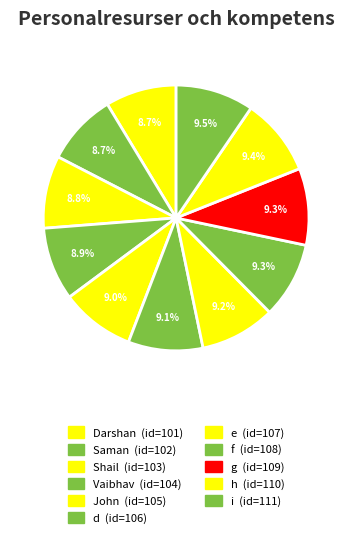

How many slices are in this pie chart?

11